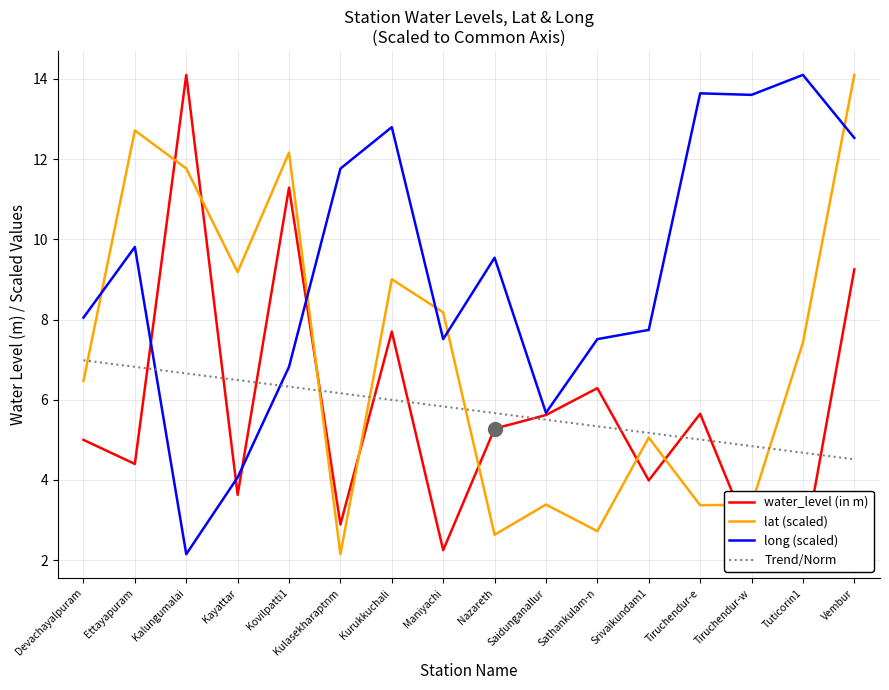

What is the sum of all water_level (in m) values?

92.0